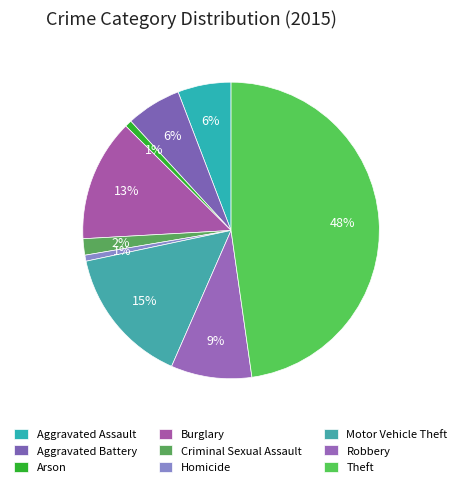

Which category has the biggest portion of the pie?

Theft